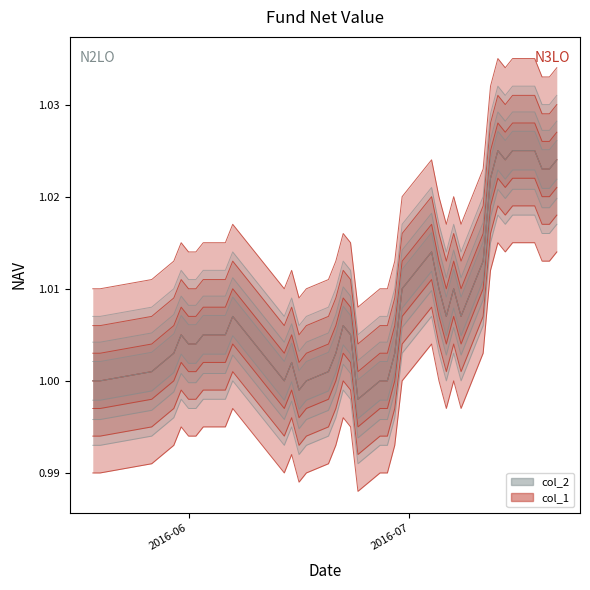

What is the label of the 24th point from the right?

2016-06-20